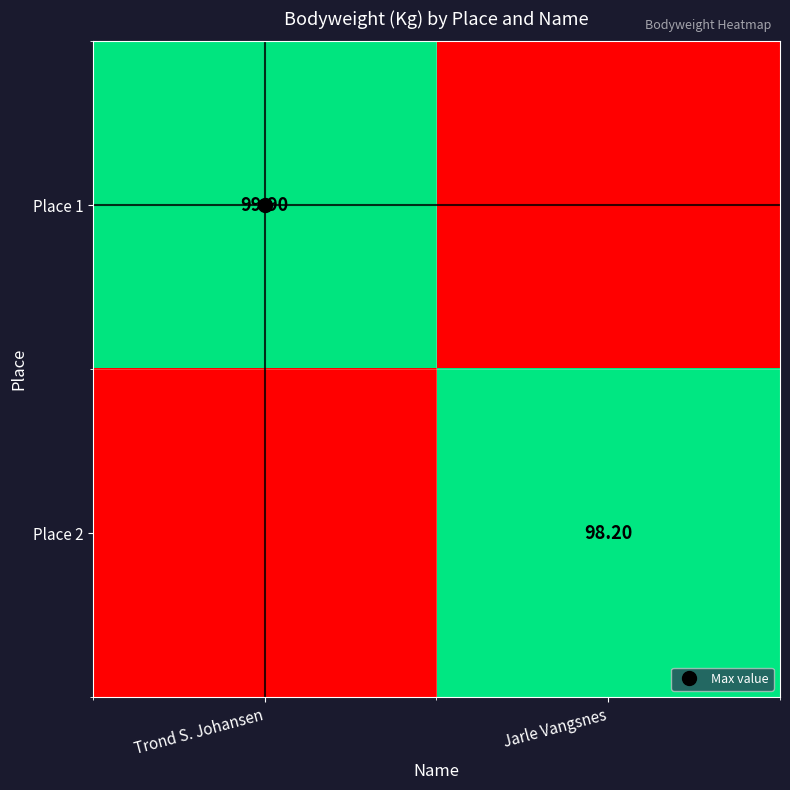

What is the sum of all Place 2 values?

98.2